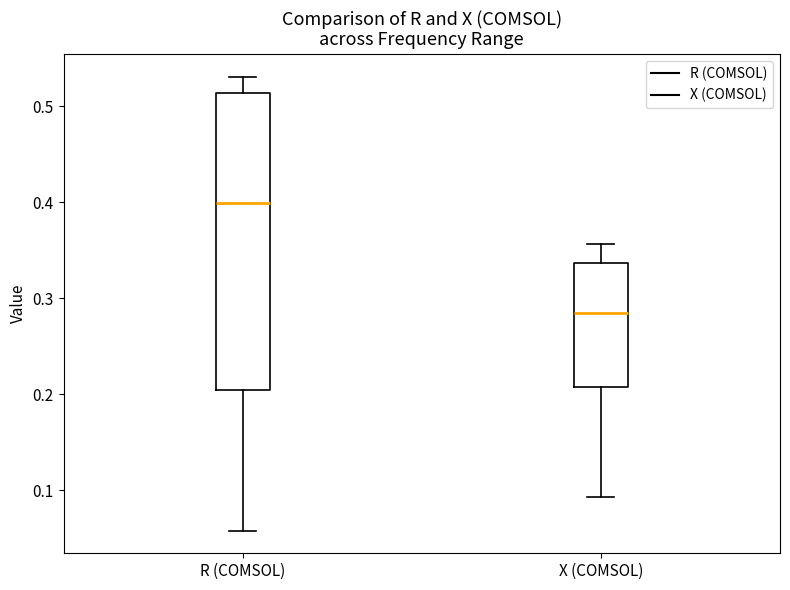

Comparing the boxes themselves (not the whiskers), which one is the tallest?

R (COMSOL)